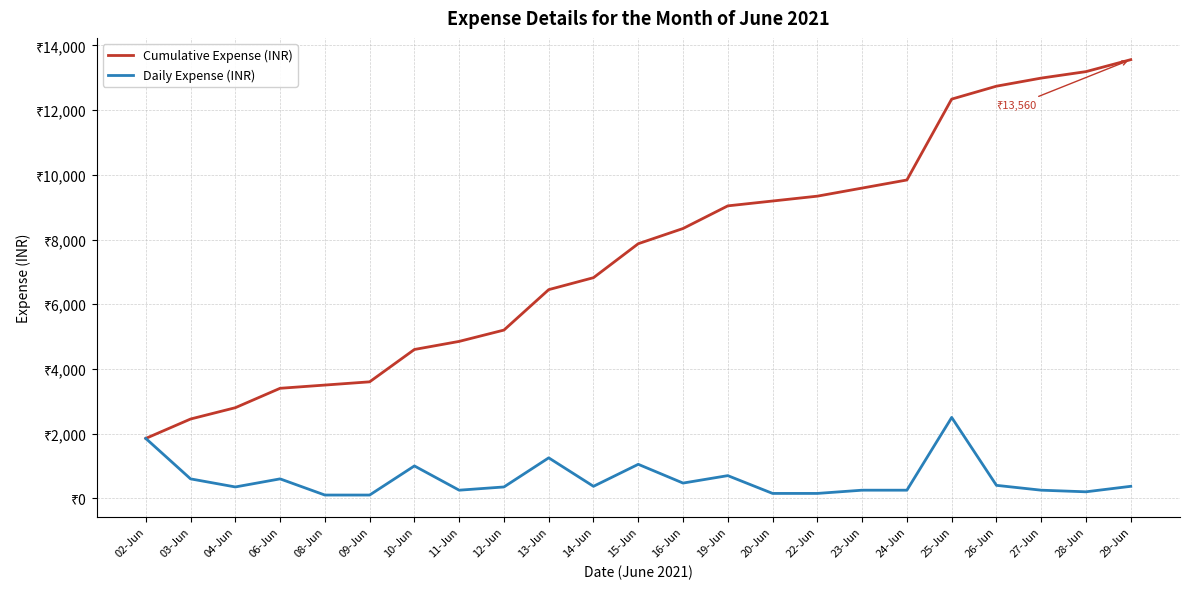

List the series in order of their overall mean, highest first.

Cumulative Expense (INR), Daily Expense (INR)